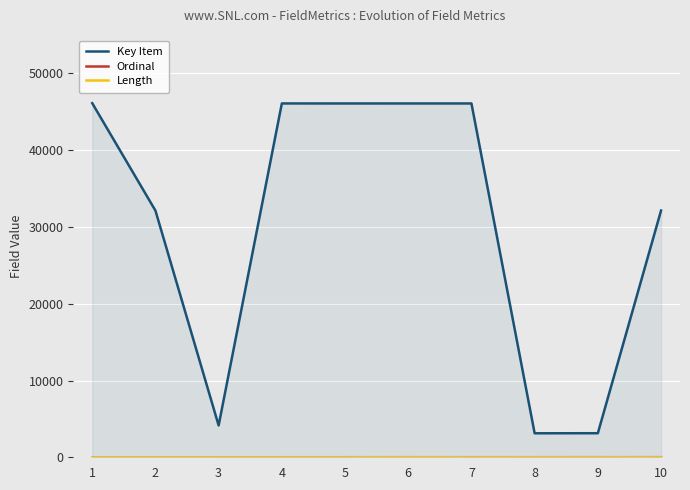

Rank the categories by Length value from lowest to highest.

1, 2, 3, 4, 5, 7, 10, 8, 9, 6